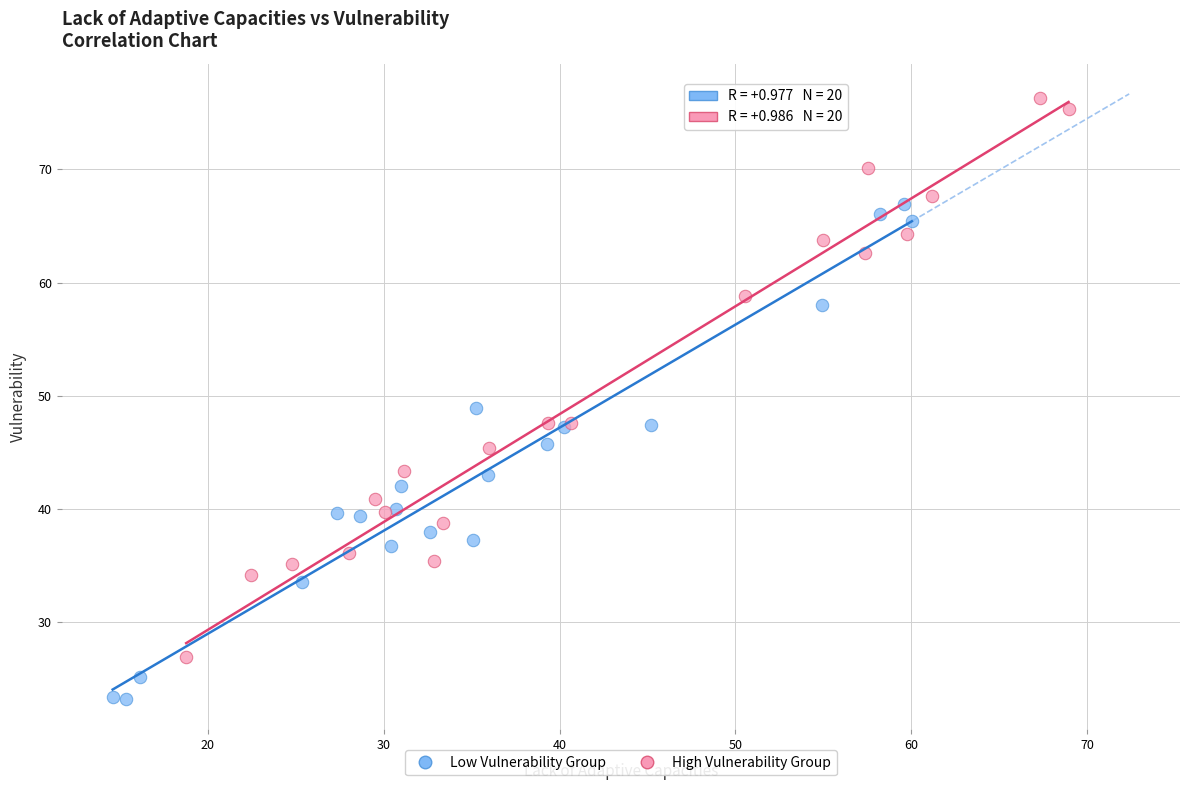

Which series reaches the maximum Y coordinate?

High Vulnerability Group